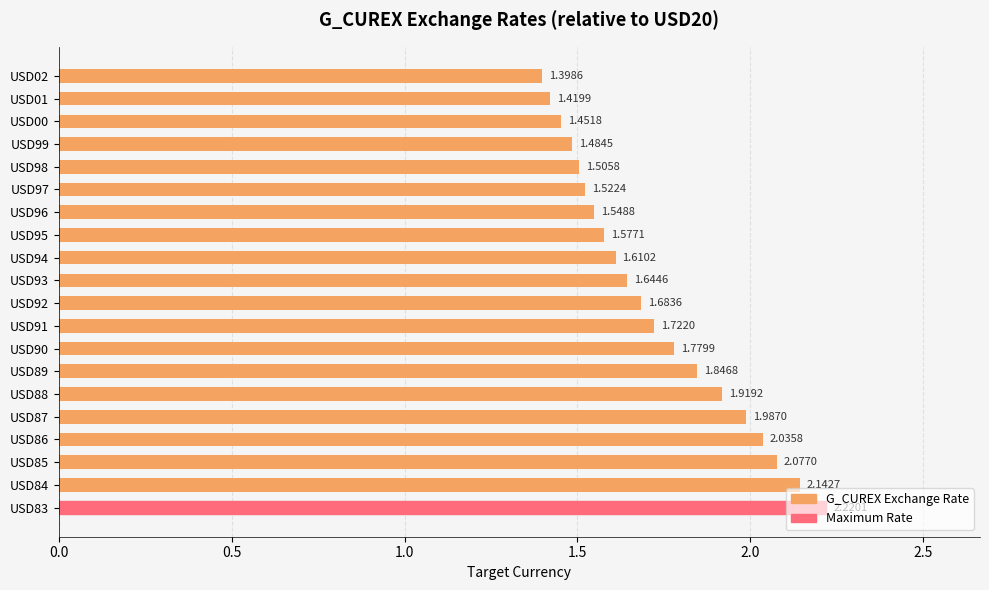

What is the difference between the maximum and second lowest values?

0.8